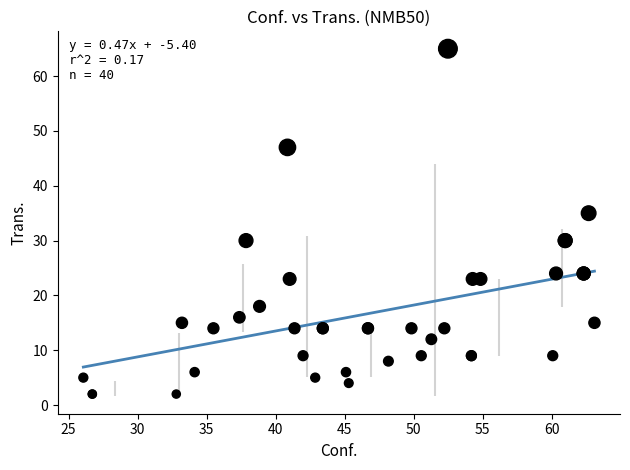

What Y value in the scatter plot is closest to 33?

35